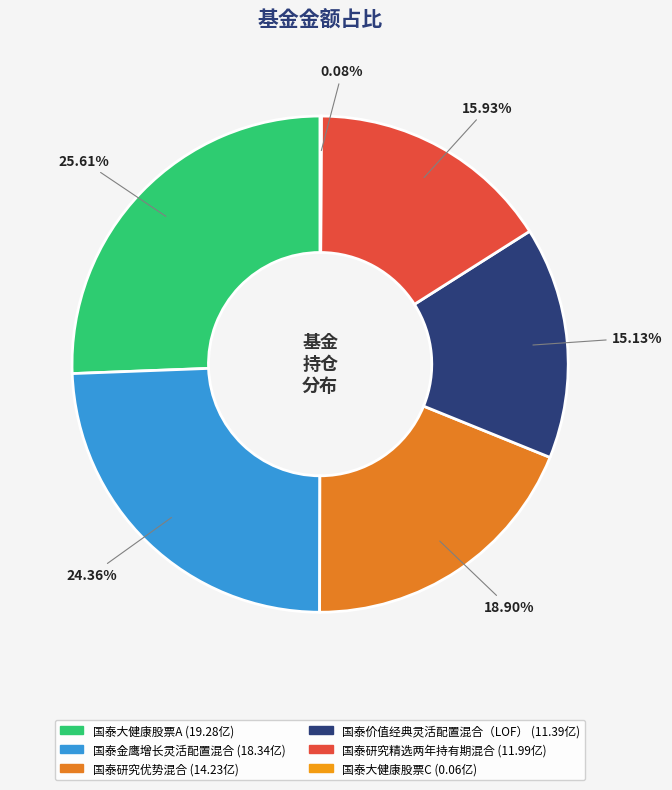

Which category has the biggest portion of the pie?

国泰大健康股票A